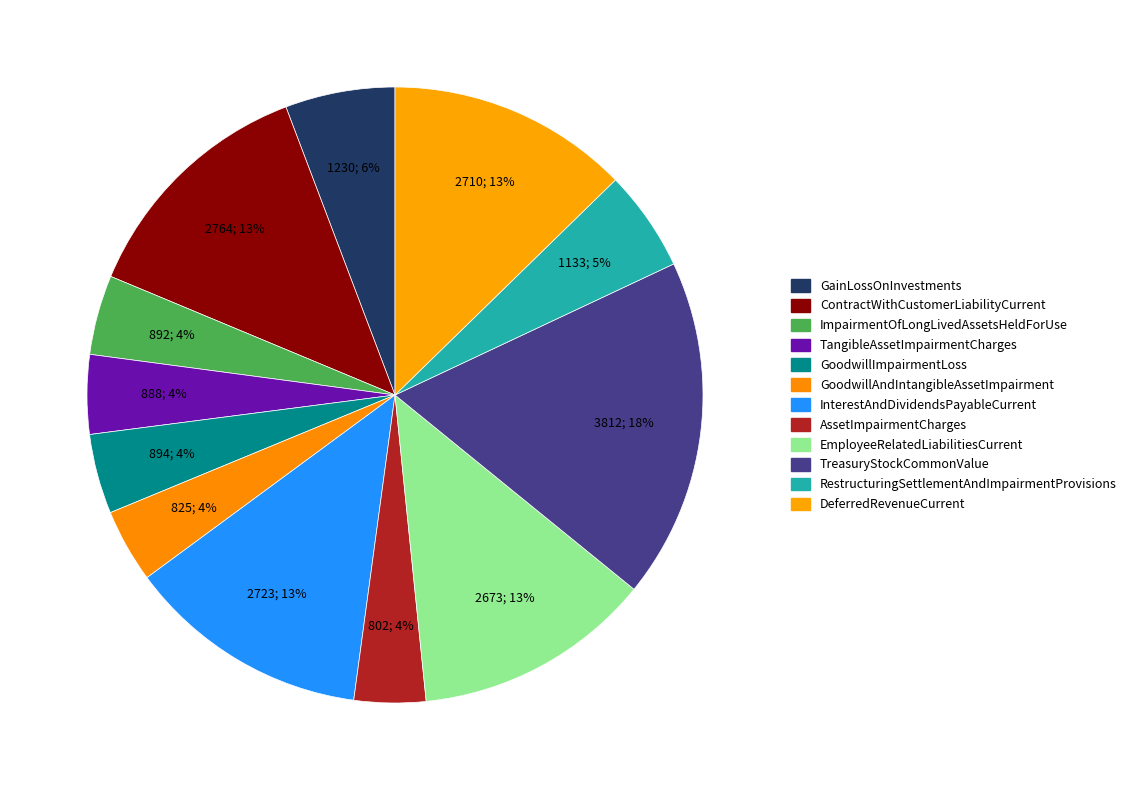

What is the ratio of the value at AssetImpairmentCharges to the value at TangibleAssetImpairmentCharges?

0.9